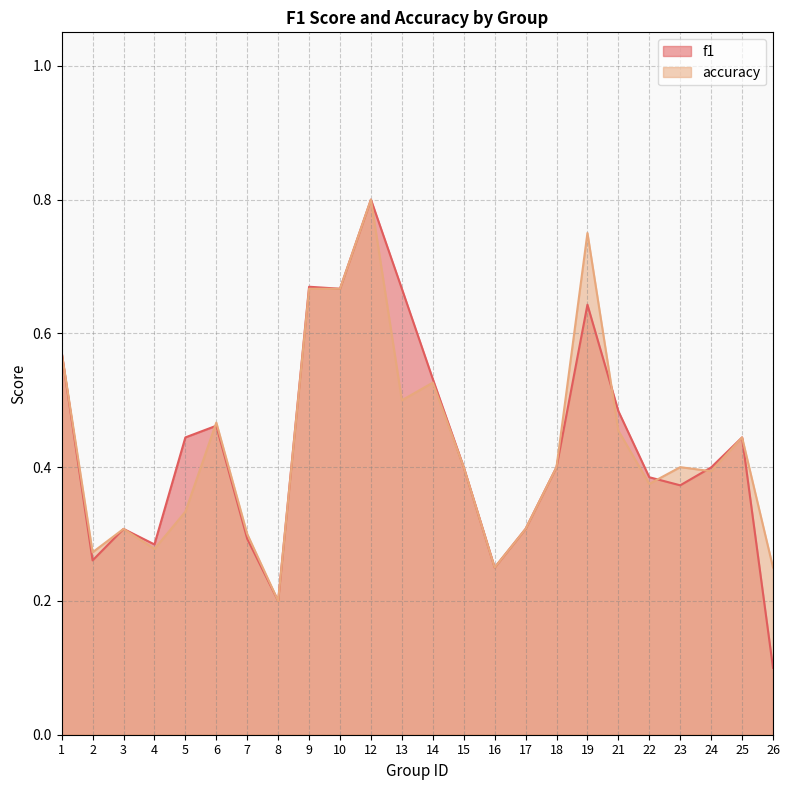

What is the greatest value displayed?

0.8